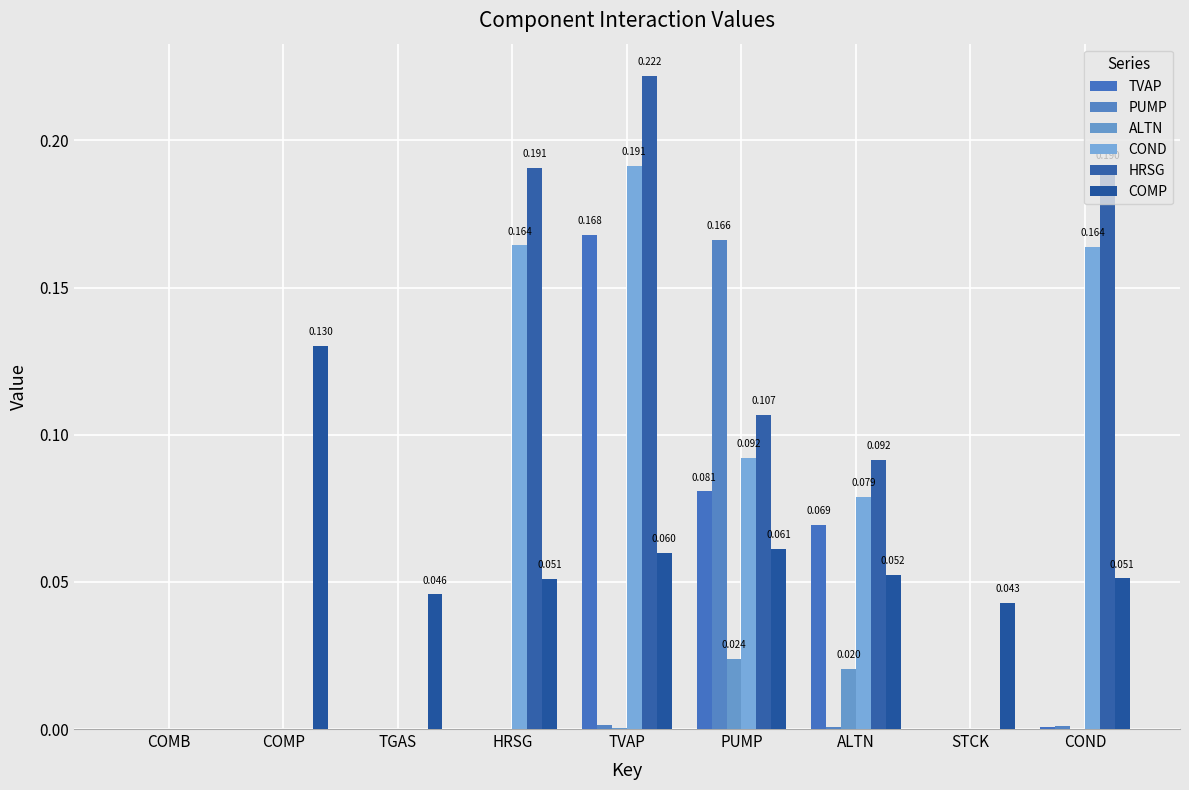

Rank the series at TVAP from highest to lowest value.

HRSG, COND, TVAP, COMP, PUMP, ALTN